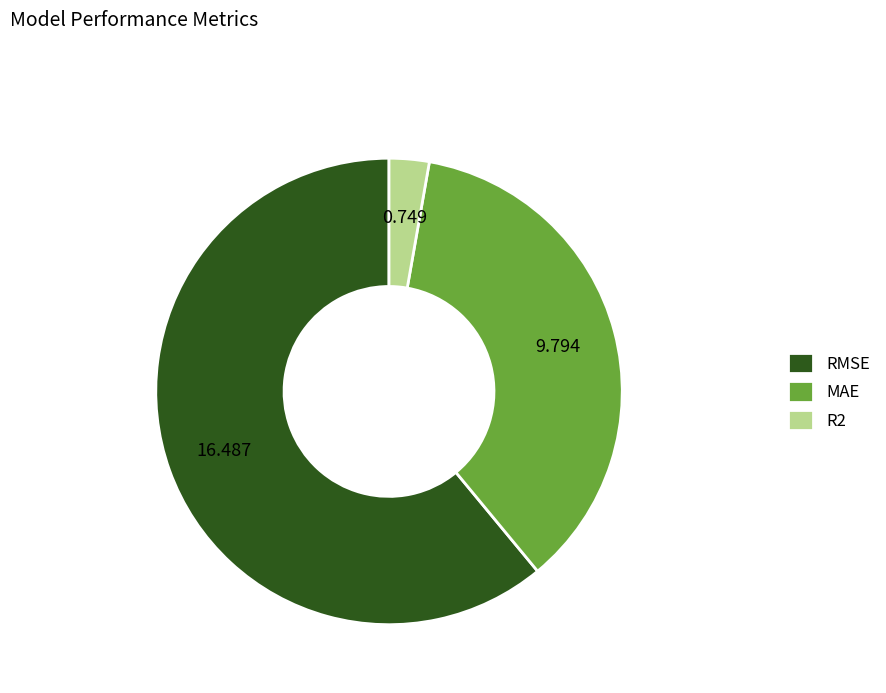

Which has a higher value, RMSE or MAE?

RMSE